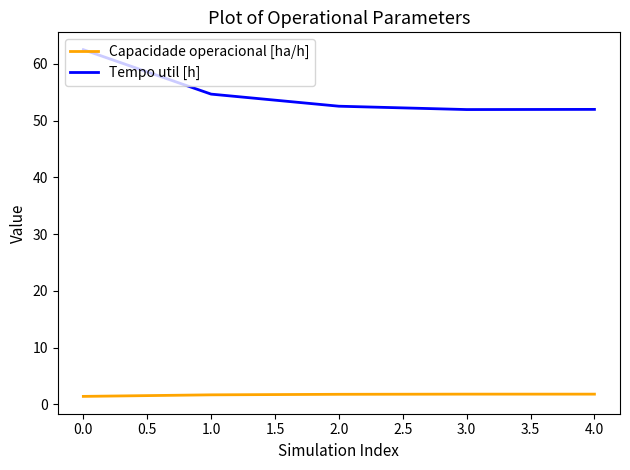

What is the difference between the highest and lowest values at 3.0?

50.1